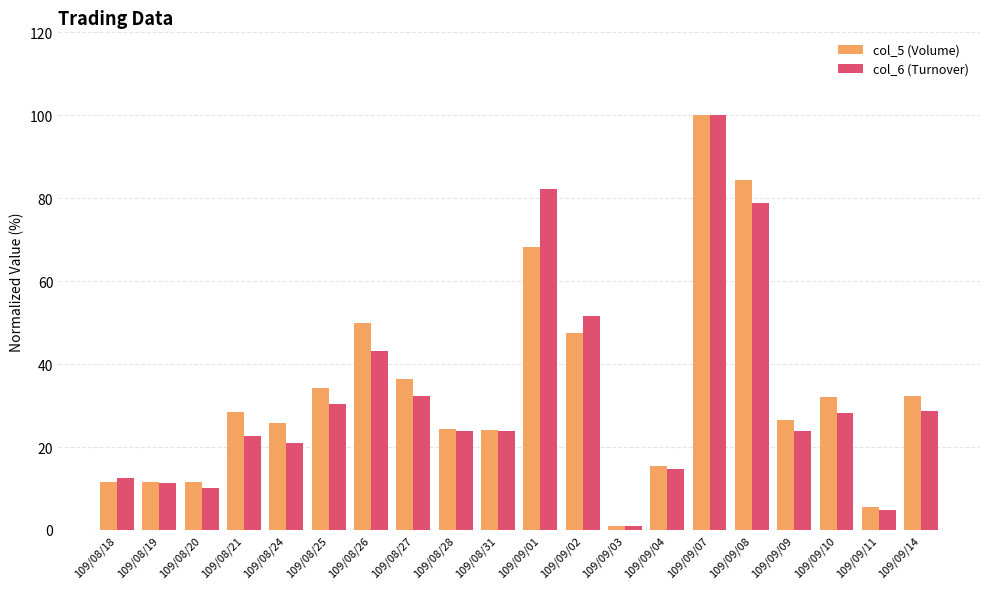

The col_5 (Volume) series shows 32.3 at 109/09/14. True or false?

True